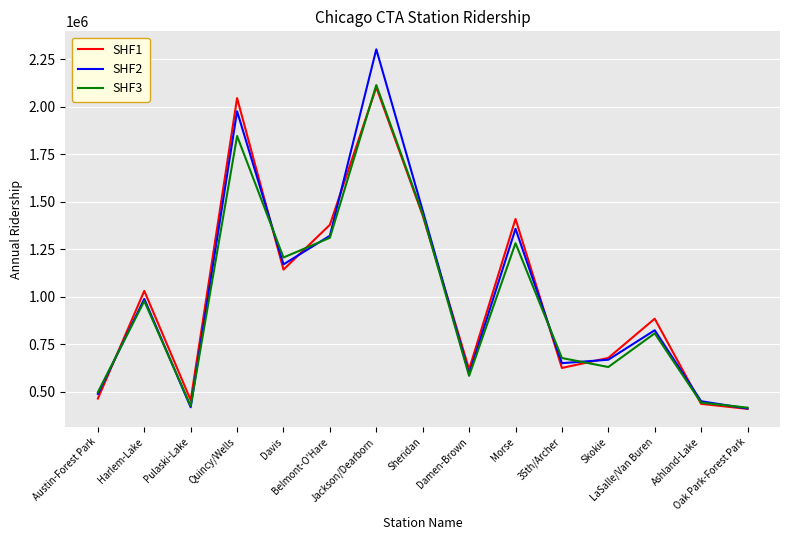

What is the lowest value of the SHF3 series?

417604